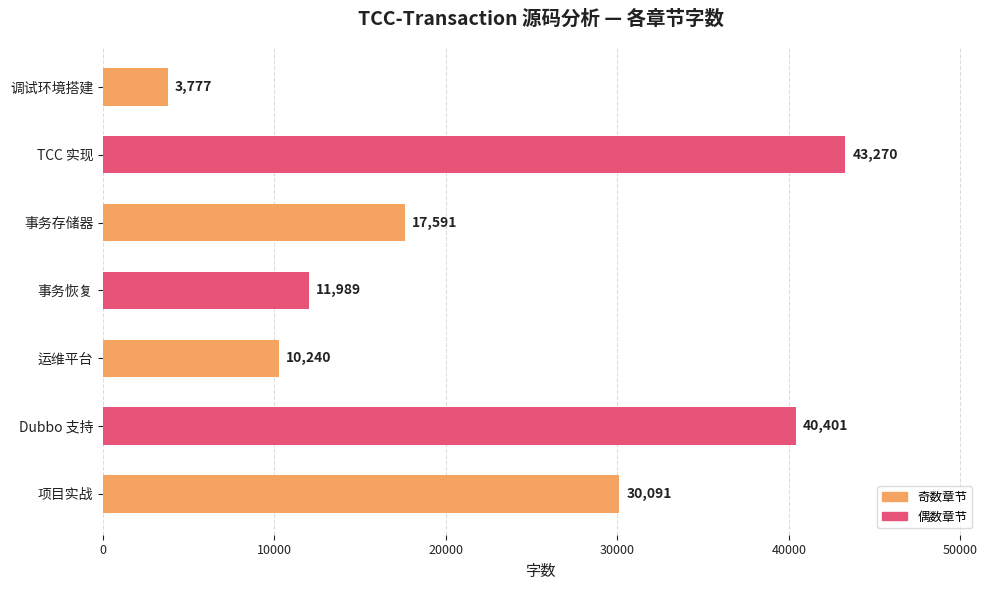

What is the average value?

22480